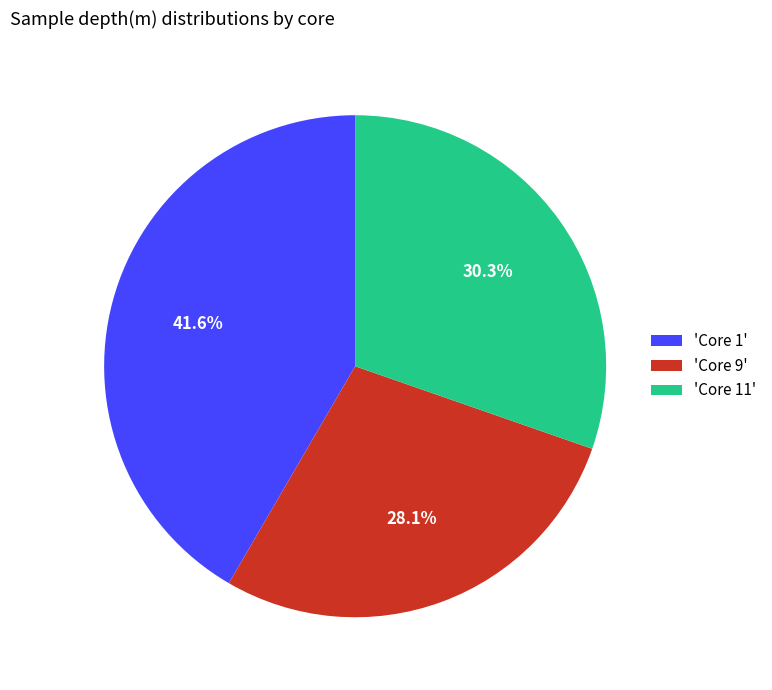

Does 'Core 1' represent more than half of the total?

No